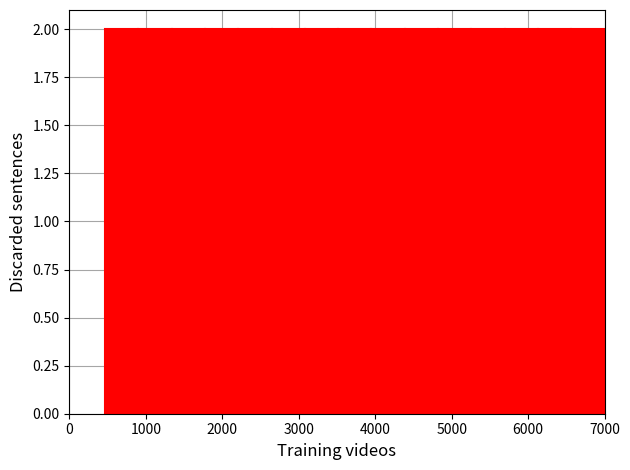

Reading left to right, transcribe this chart: for each bar, give the range it covers on the x-axis and its height. Neither the bar edges nor the heights are printed on the chart, so give them approximately, as read against the axes.

500 to 900: 2
900 to 1300: 2
1300 to 1800: 2
1800 to 2200: 2
2200 to 2600: 2
2600 to 3100: 2
3100 to 3500: 2
3500 to 4000: 2
4000 to 4400: 2
4400 to 4800: 2
4800 to 5300: 2
5300 to 5700: 2
5700 to 6100: 2
6100 to 6600: 2
6600 to 7000: 2